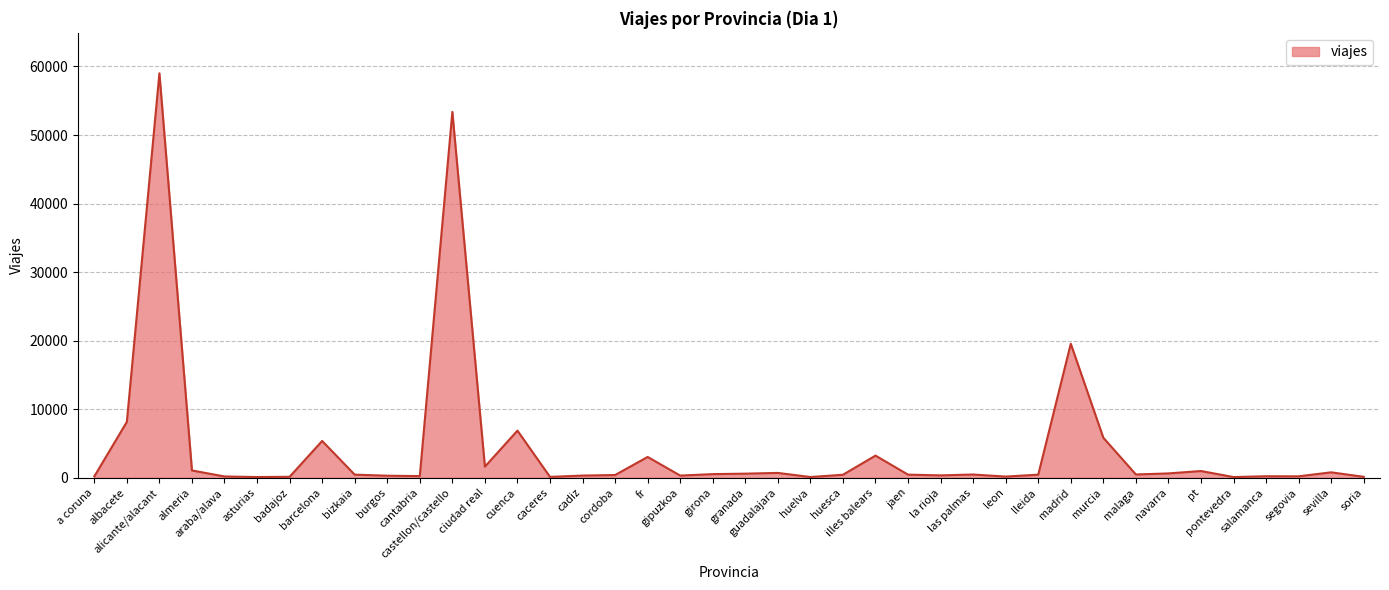

What is the difference between the maximum and minimum values?

58897